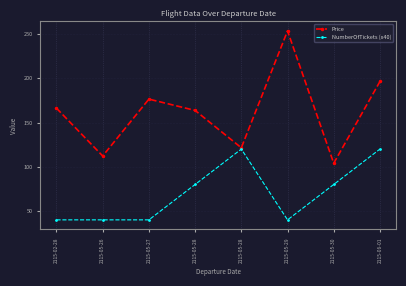

True or false: NumberOfTickets (x40) and Price cross at least once.

False